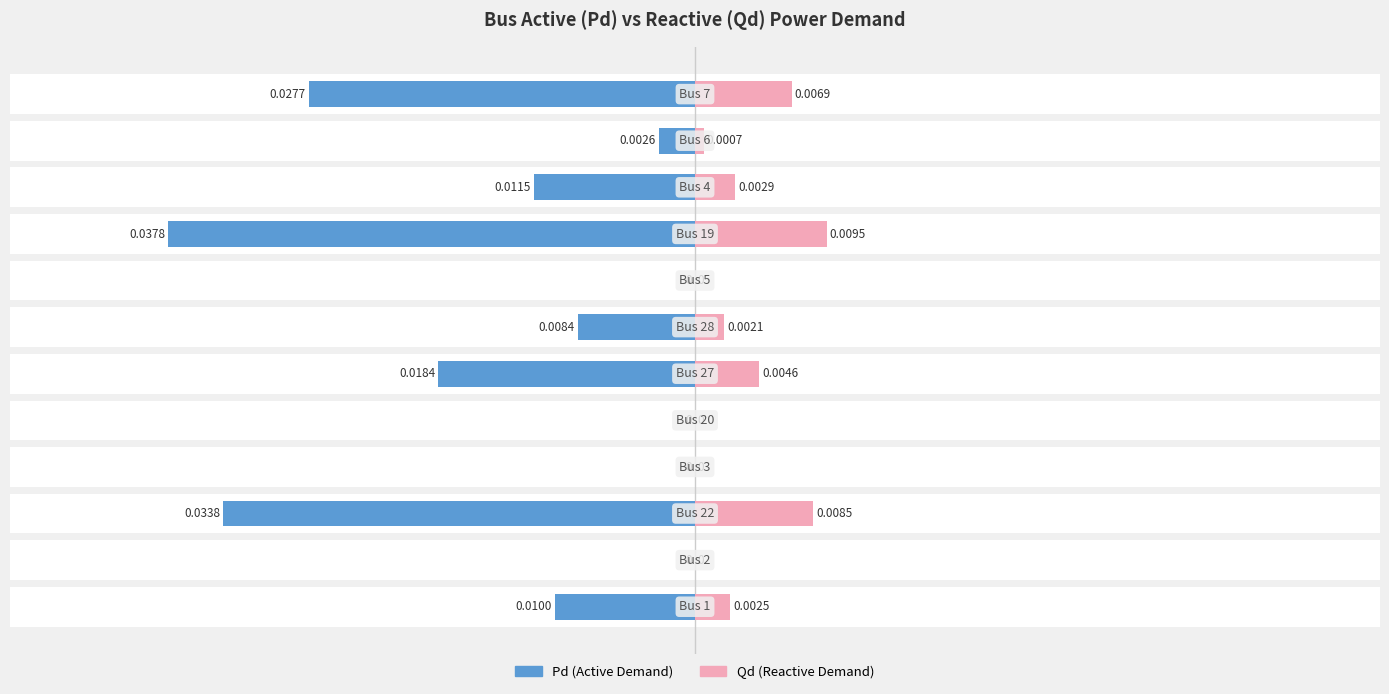

Rank the categories by Pd (Active Demand) value from lowest to highest.

8, 2, 11, 5, 9, 0, 6, 10, 1, 3, 4, 7